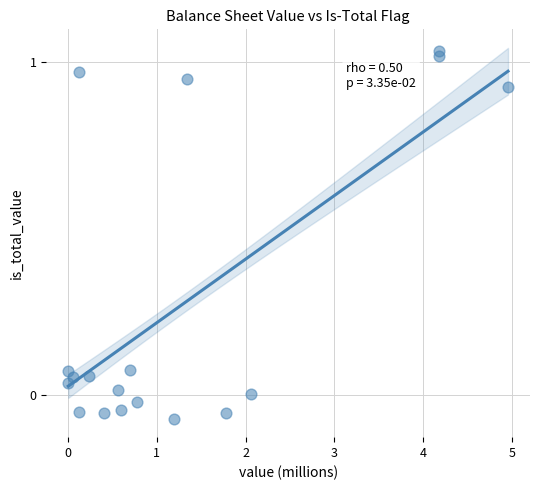

What is the range of Y values (max minus min)?

1.1